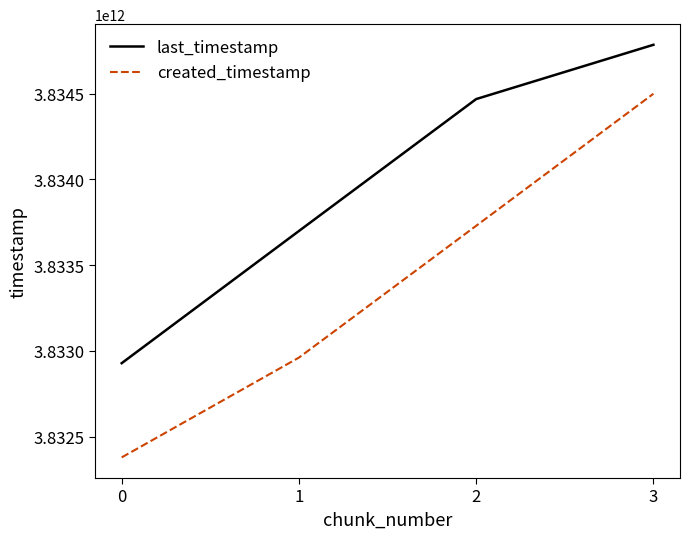

Is it true that created_timestamp equals 3832960654970 at 1?

True